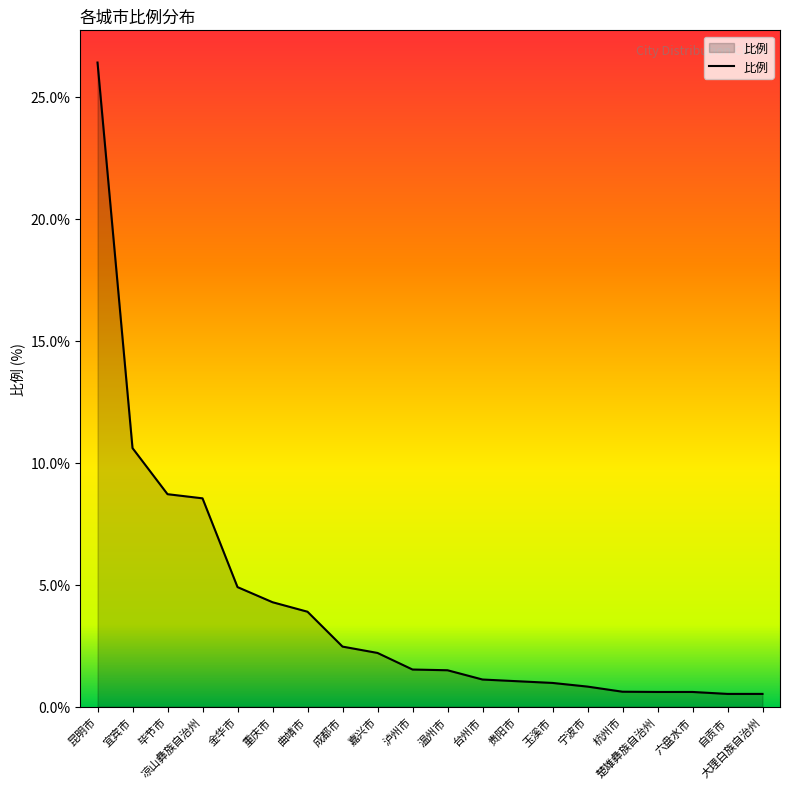

What is the difference between the values at 贵阳市 and 成都市?

1.4